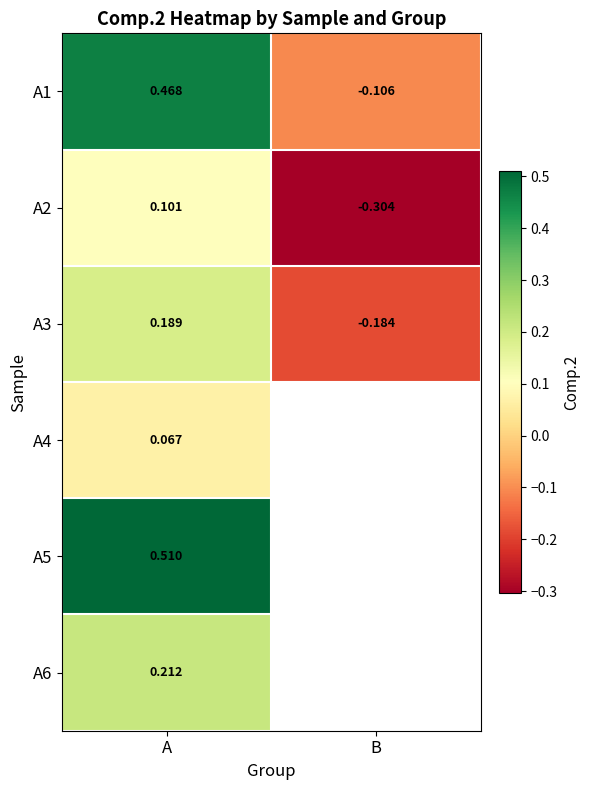

At which label does A2 first exceed 0?

A